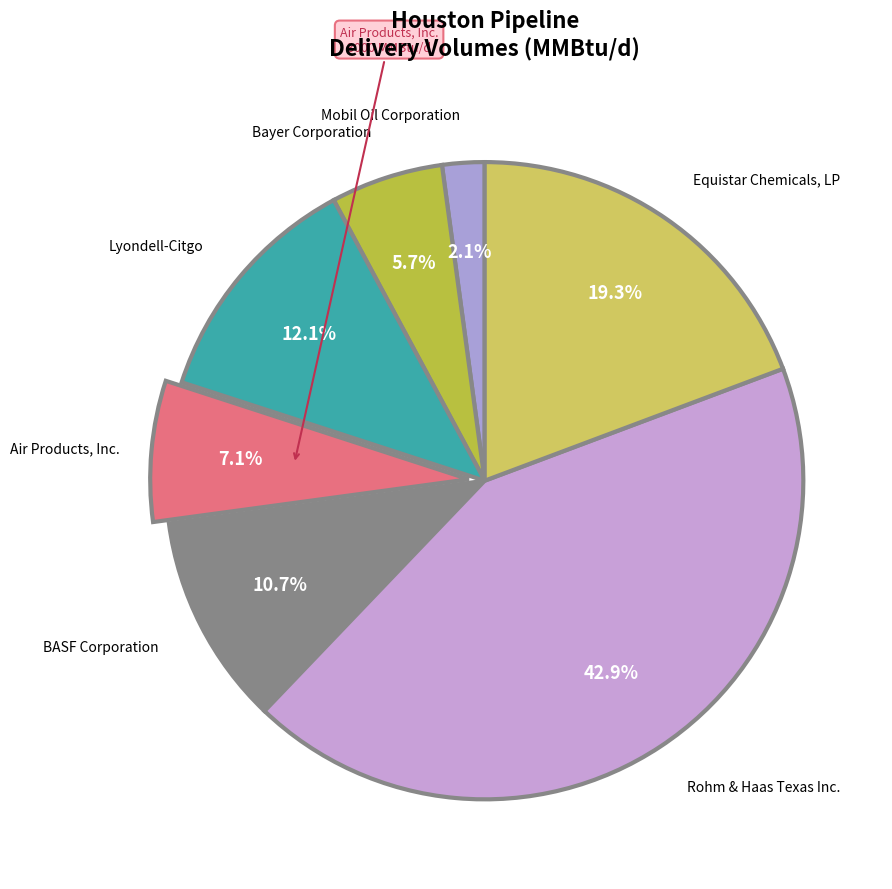

Which slice is the largest?

Rohm & Haas Texas Inc.